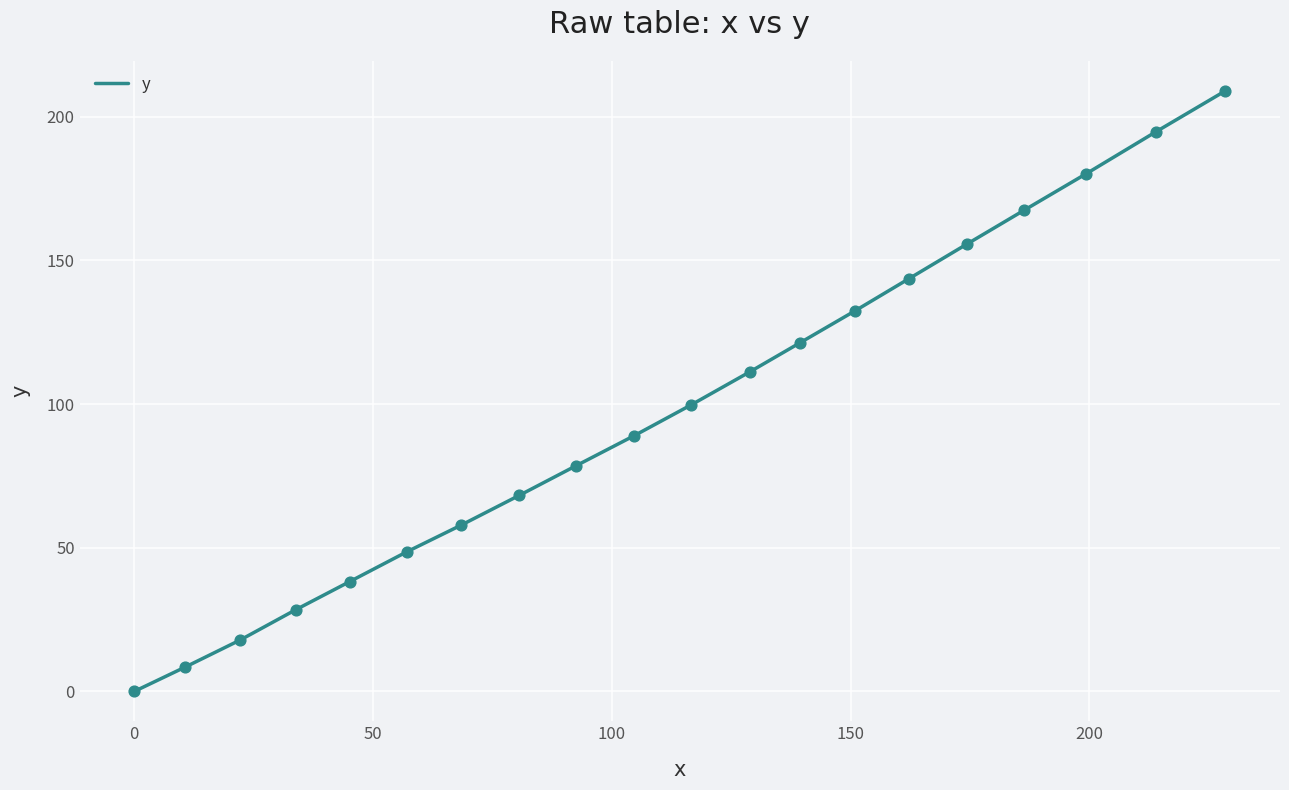

What is the difference between the maximum and minimum values?

209.0